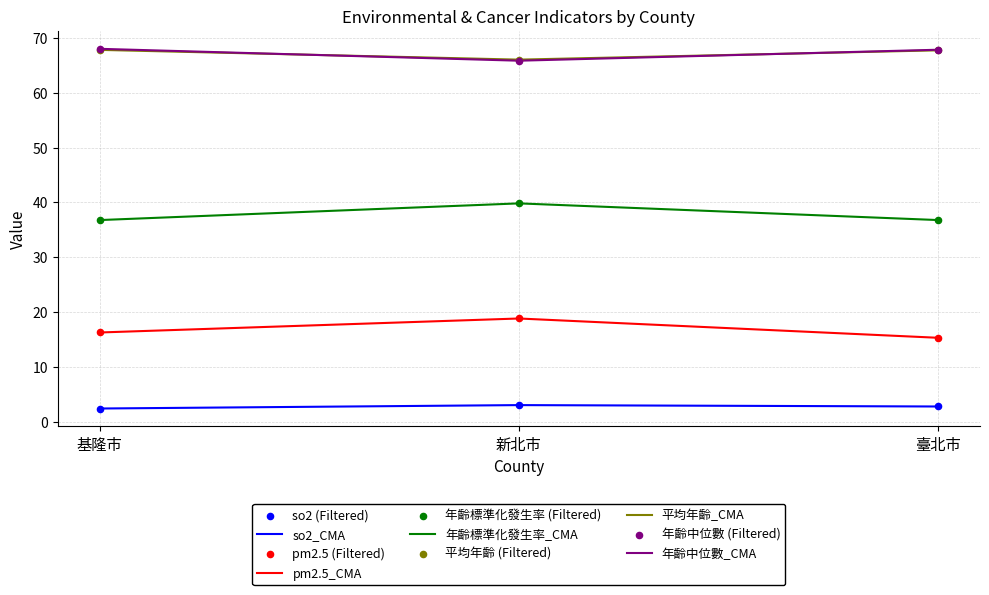

What is the spread (max minus min) of values at 臺北市?

65.0